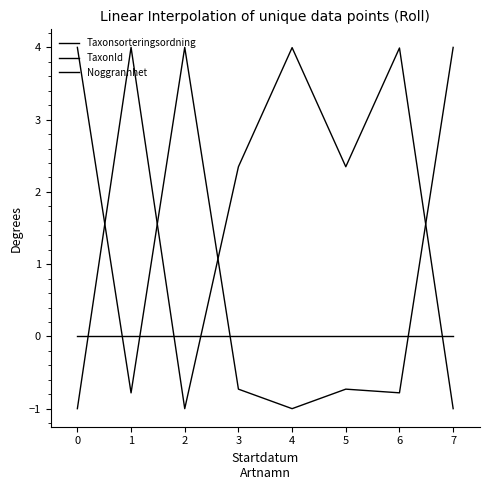

After their last crossing, which series has the higher values: Taxonsorteringsordning or TaxonId?

TaxonId